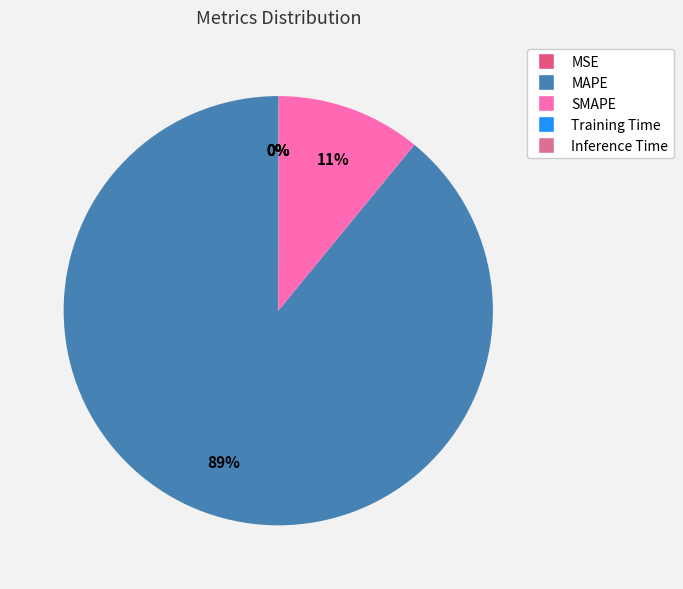

Combined, do MSE and SMAPE account for over 50%?

No